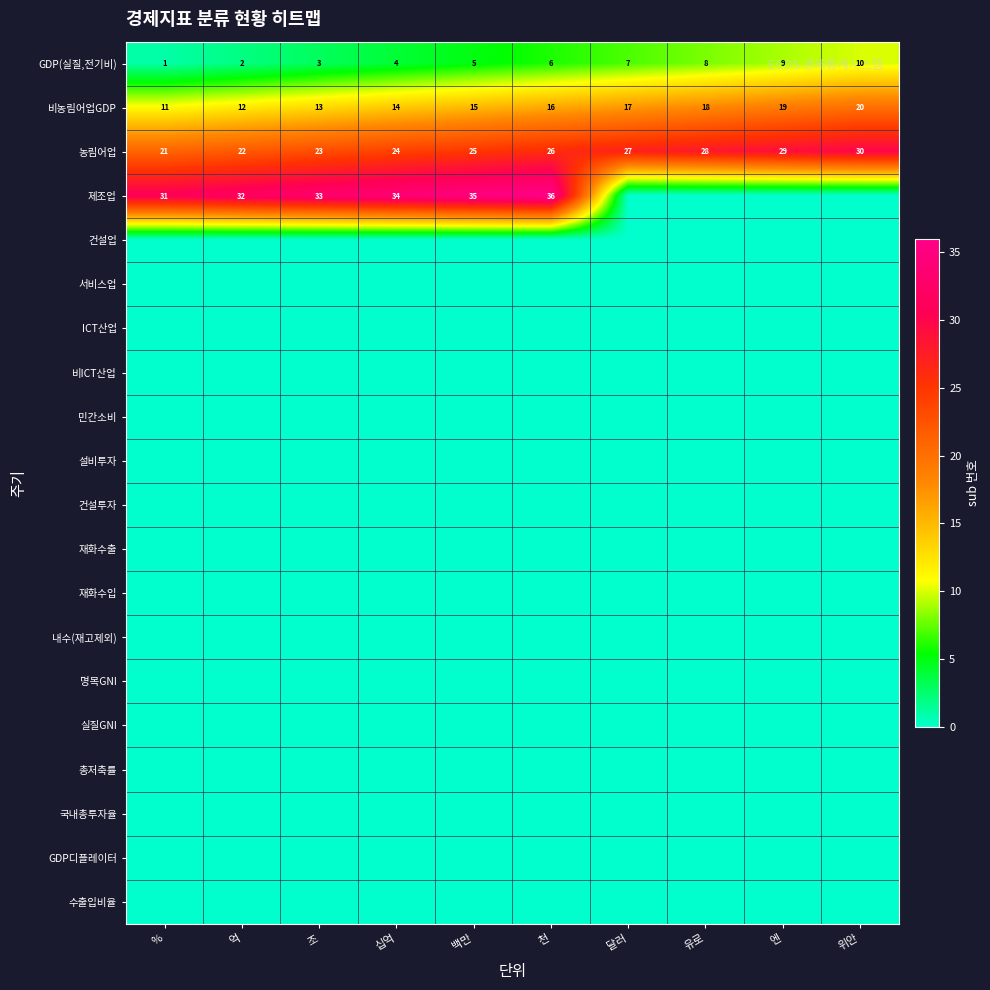

What is the sum of the GDP(실질,전기비) values at % and 유로?

9